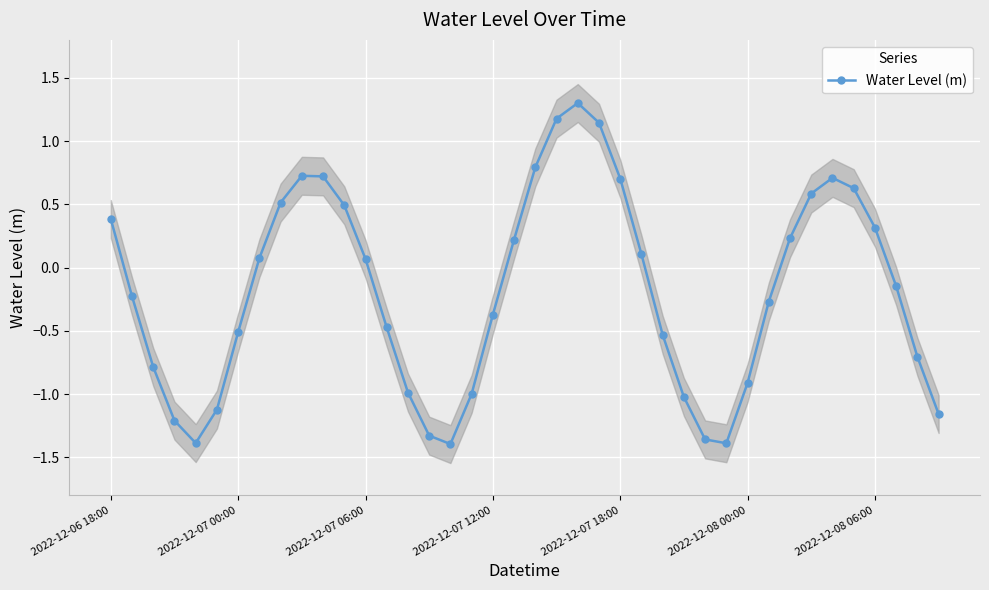

True or false: Water Level (m) has more than 1 interior local peaks.

True